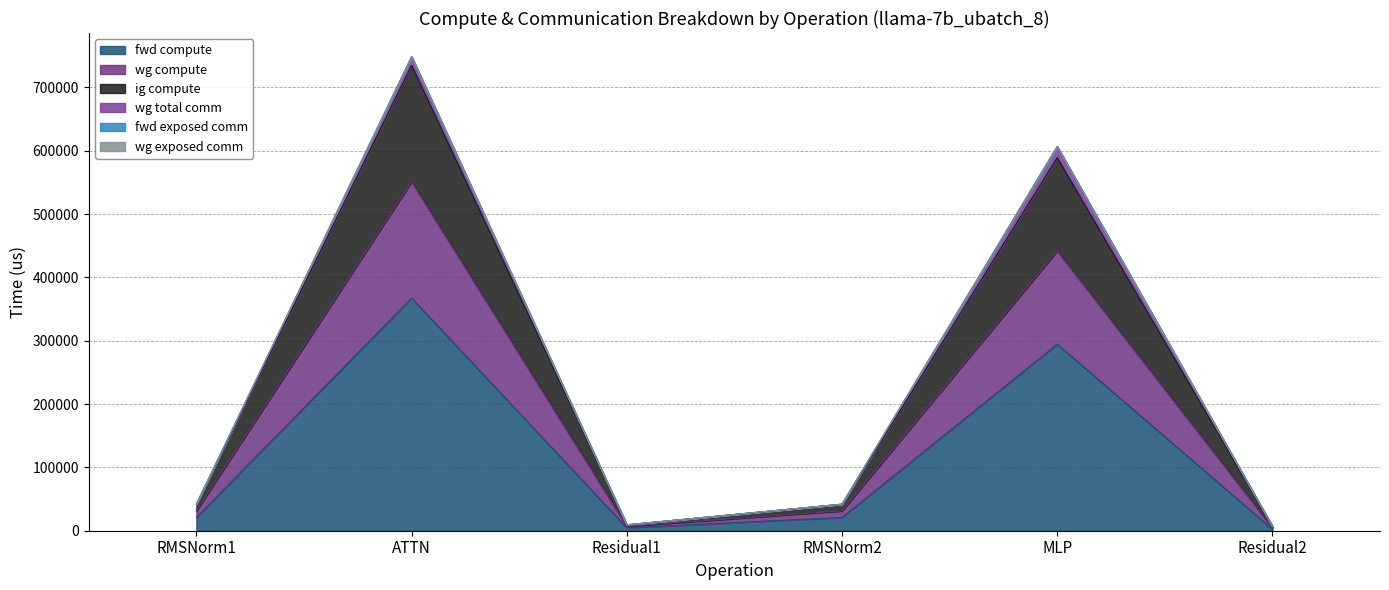

True or false: ig compute and wg compute cross at least once.

False